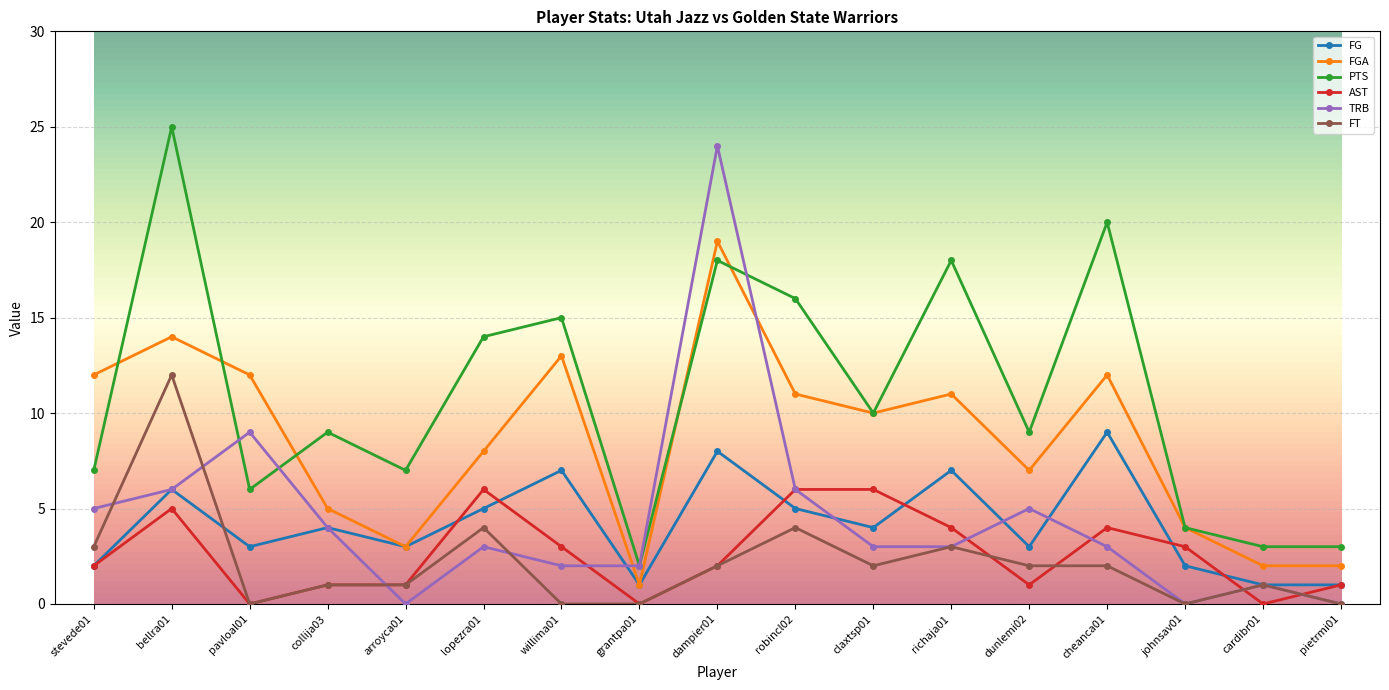

Which category has the highest value across all series?

bellra01